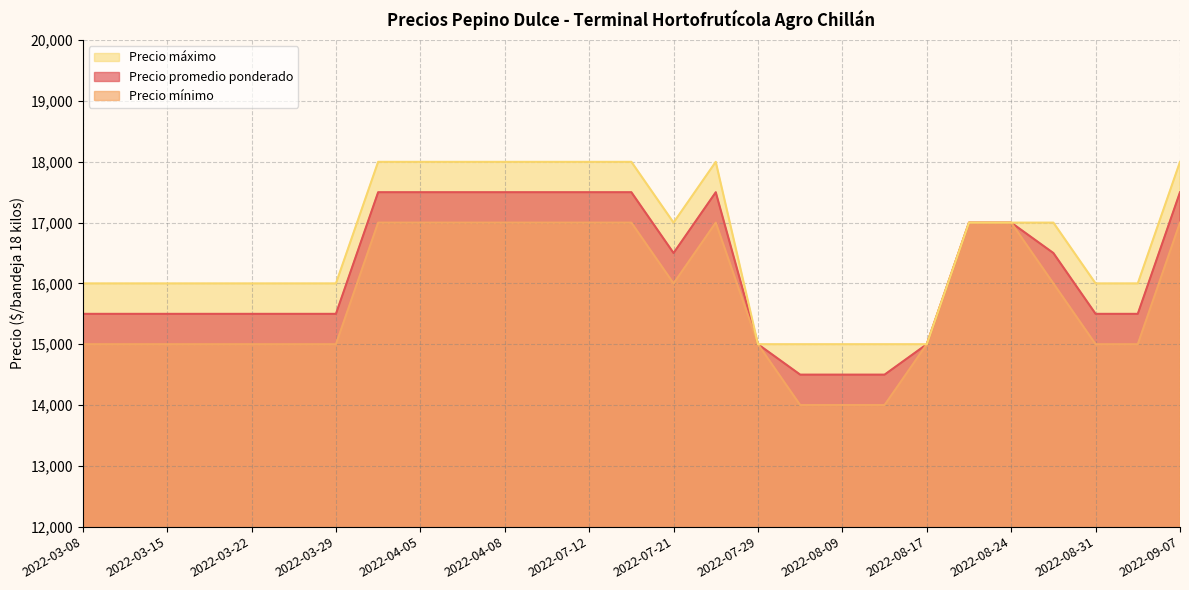

Reading left to right, transcribe all the data shown in this chart.

Precio promedio ponderado: 2022-03-08=15500	2022-03-10=15500	2022-03-15=15500	2022-03-17=15500	2022-03-22=15500	2022-03-25=15500	2022-03-29=15500	2022-03-31=17500	2022-04-05=17500	2022-04-07=17500	2022-04-08=17500	2022-04-13=17500	2022-07-12=17500	2022-07-19=17500	2022-07-21=16500	2022-07-27=17500	2022-07-29=15000	2022-08-02=14500	2022-08-09=14500	2022-08-12=14500	2022-08-17=15000	2022-08-18=17000	2022-08-24=17000	2022-08-26=16500	2022-08-31=15500	2022-09-05=15500	2022-09-07=17500
Precio mínimo: 2022-03-08=15000	2022-03-10=15000	2022-03-15=15000	2022-03-17=15000	2022-03-22=15000	2022-03-25=15000	2022-03-29=15000	2022-03-31=17000	2022-04-05=17000	2022-04-07=17000	2022-04-08=17000	2022-04-13=17000	2022-07-12=17000	2022-07-19=17000	2022-07-21=16000	2022-07-27=17000	2022-07-29=15000	2022-08-02=14000	2022-08-09=14000	2022-08-12=14000	2022-08-17=15000	2022-08-18=17000	2022-08-24=17000	2022-08-26=16000	2022-08-31=15000	2022-09-05=15000	2022-09-07=17000
Precio máximo: 2022-03-08=16000	2022-03-10=16000	2022-03-15=16000	2022-03-17=16000	2022-03-22=16000	2022-03-25=16000	2022-03-29=16000	2022-03-31=18000	2022-04-05=18000	2022-04-07=18000	2022-04-08=18000	2022-04-13=18000	2022-07-12=18000	2022-07-19=18000	2022-07-21=17000	2022-07-27=18000	2022-07-29=15000	2022-08-02=15000	2022-08-09=15000	2022-08-12=15000	2022-08-17=15000	2022-08-18=17000	2022-08-24=17000	2022-08-26=17000	2022-08-31=16000	2022-09-05=16000	2022-09-07=18000